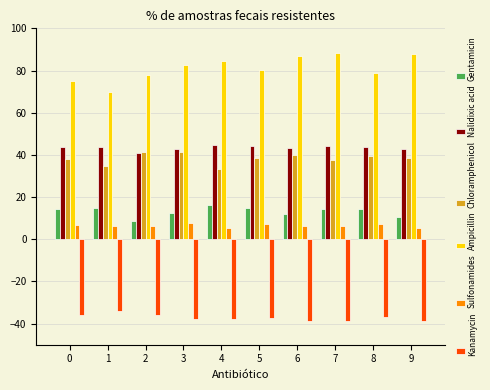

What is the average value of the Ampicillin series?

81.2